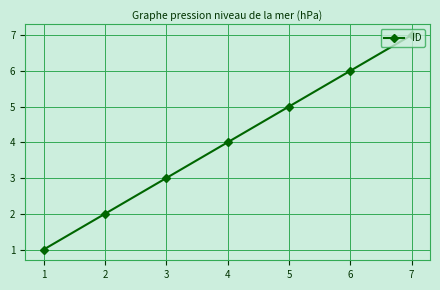

What is the difference between the values at 6 and 3?

3